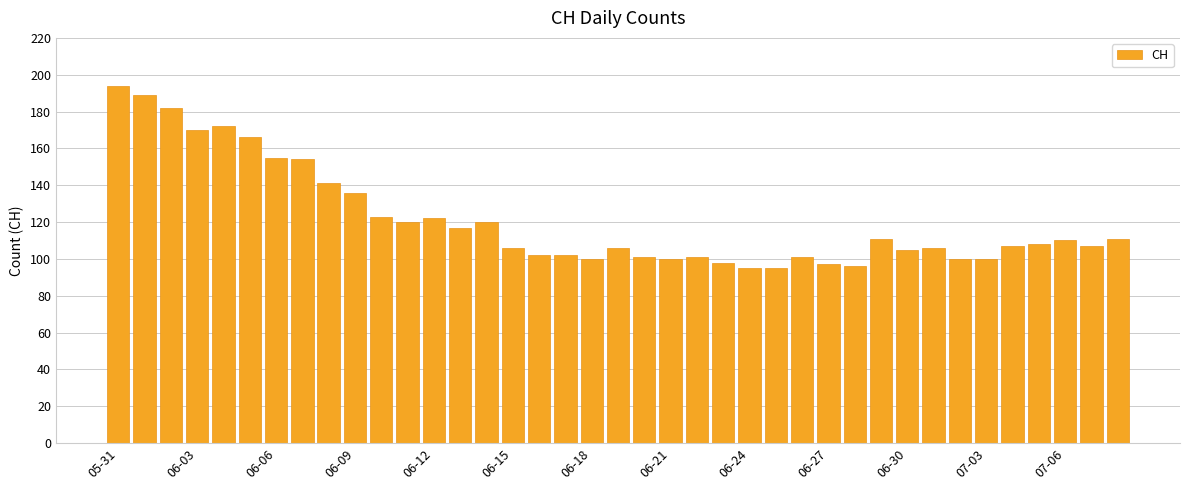

What is the maximum value shown in the chart?

194